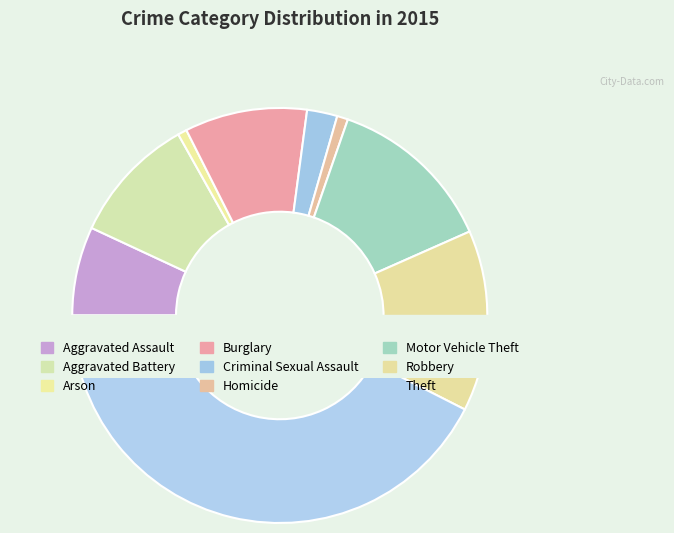

What portion of the pie excludes Homicide?

99.1%